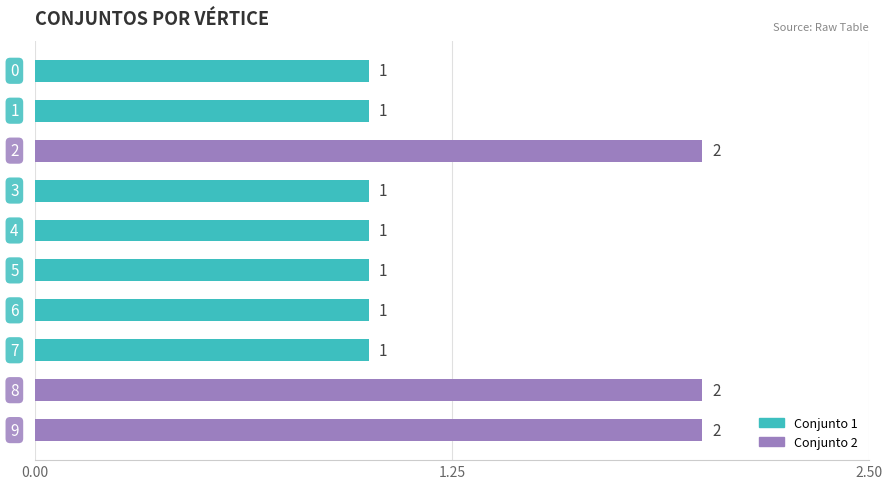

Count the number of data series in this chart.

1